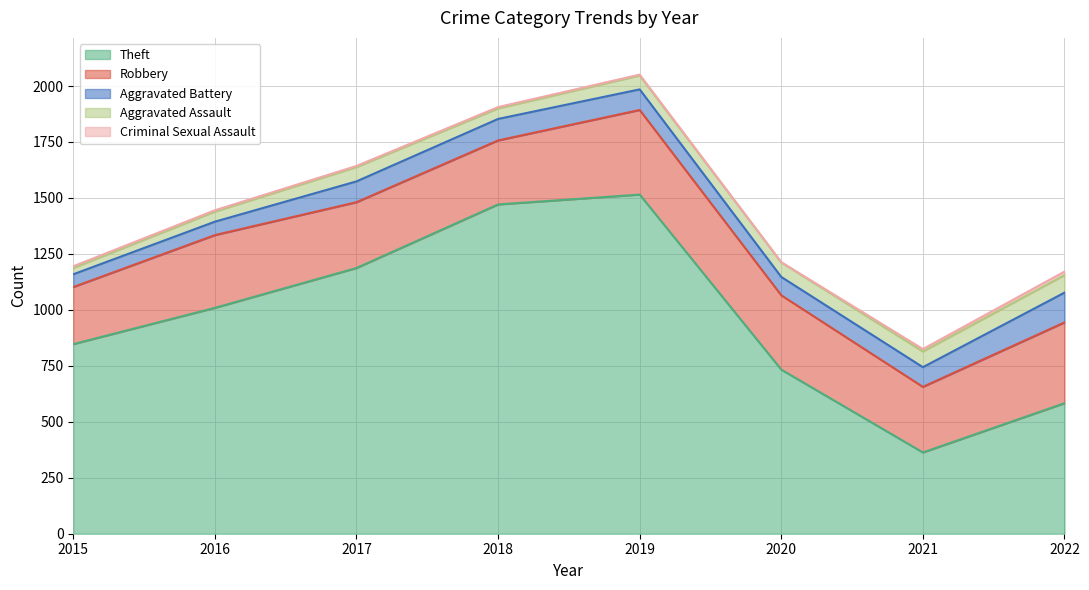

At which label is Robbery closest to 316?

2016